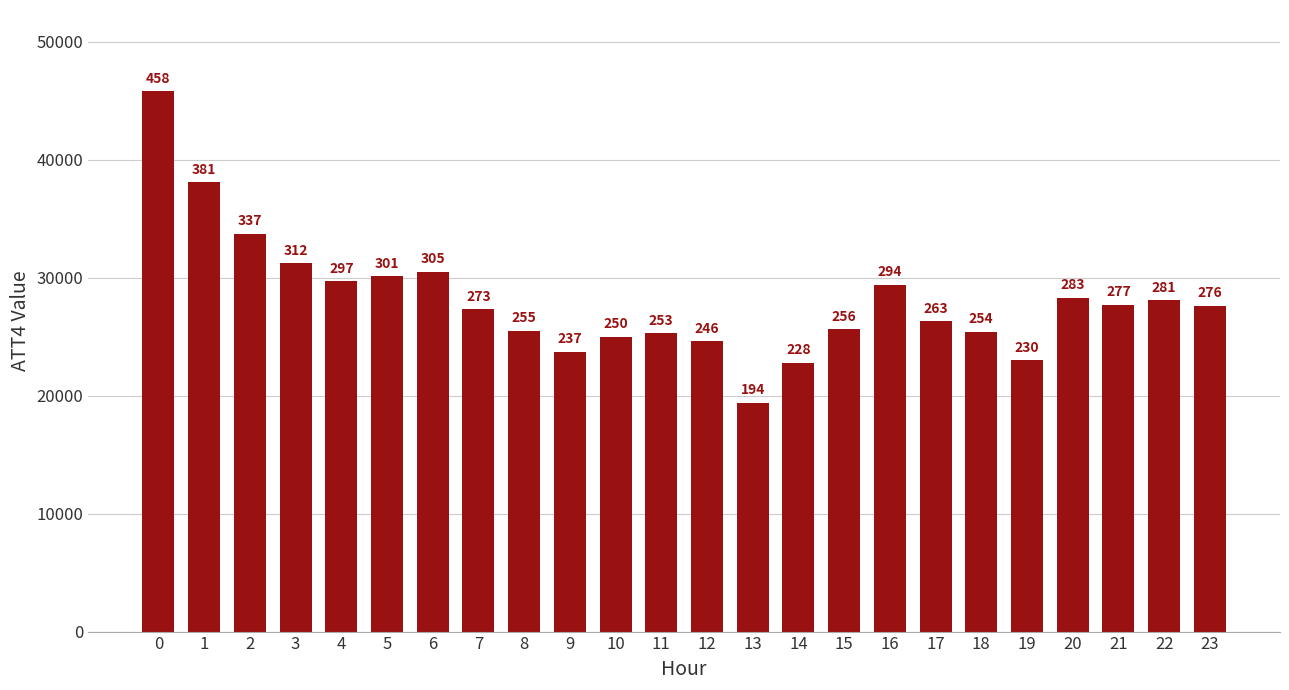

How many bars are there in total?

24